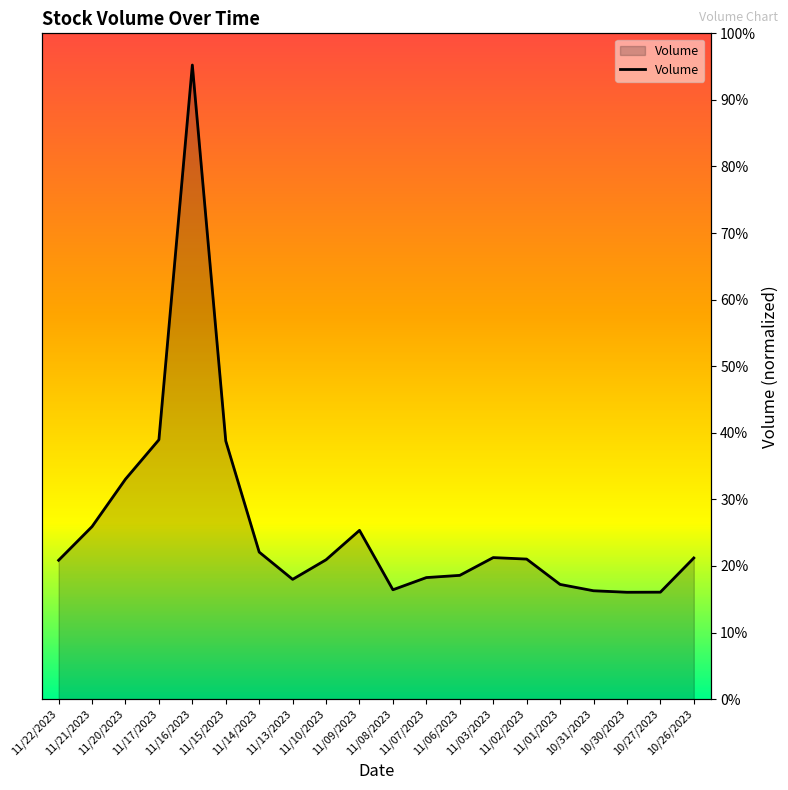

Reading right to left, transcribe all the data shown in this chart.

0.2	0.2	0.2	0.2	0.2	0.2	0.2	0.2	0.2	0.2	0.3	0.2	0.2	0.2	0.4	1.0	0.4	0.3	0.3	0.2